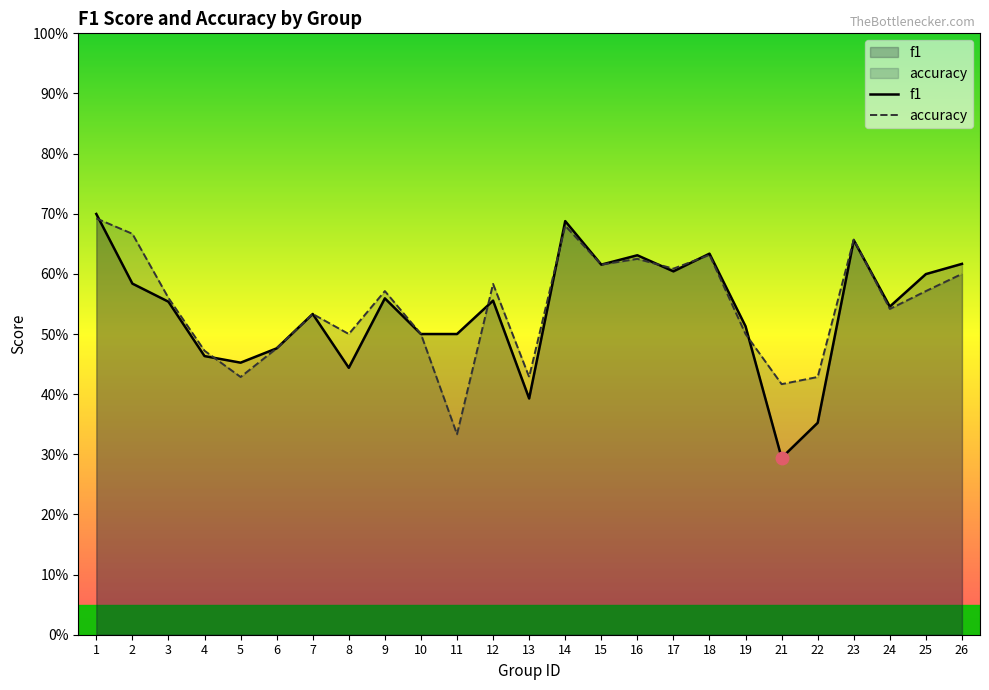

What is the sum of the f1 values at 8 and 16?

1.1